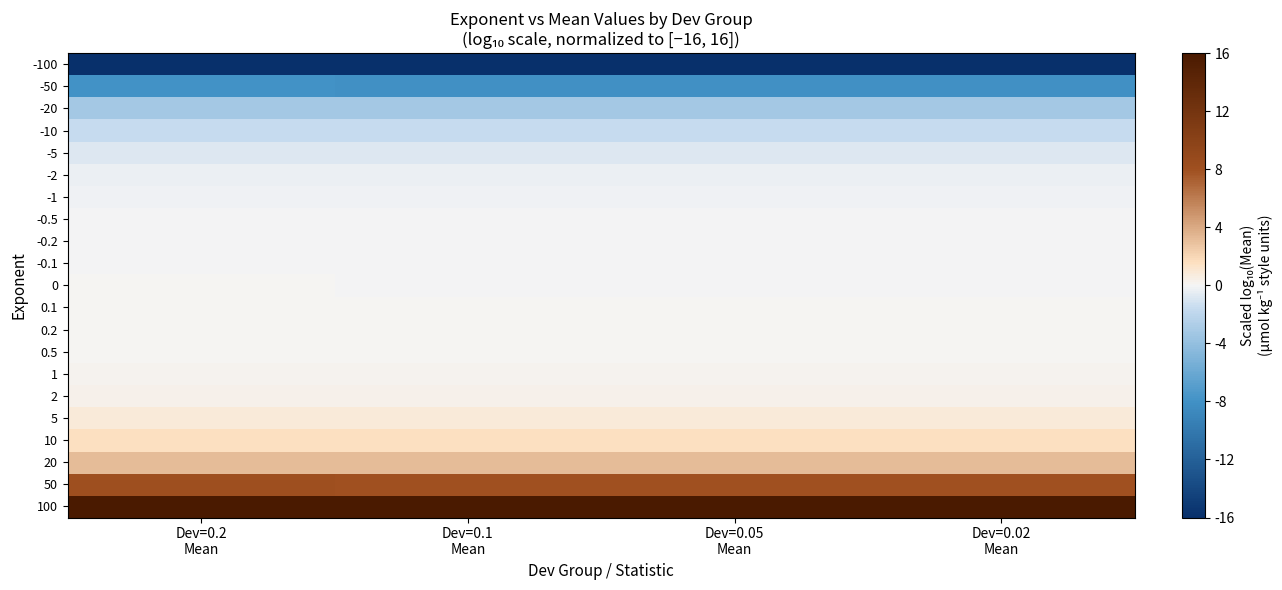

What is the difference between the highest and lowest values at Dev=0.1
Mean?

32.0